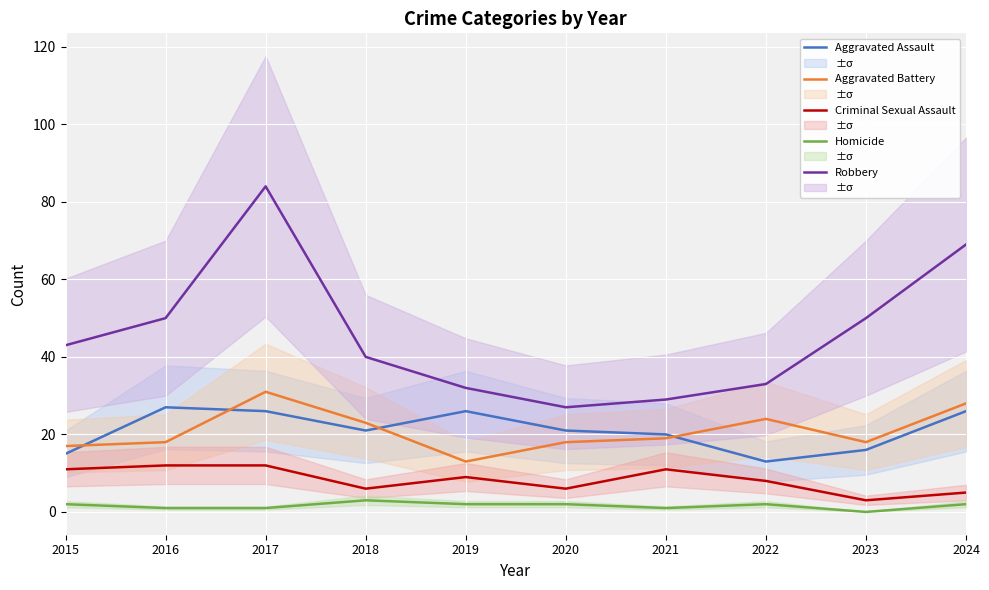

What are all the series names shown in the legend?

Aggravated Assault, Aggravated Battery, Criminal Sexual Assault, Homicide, Robbery